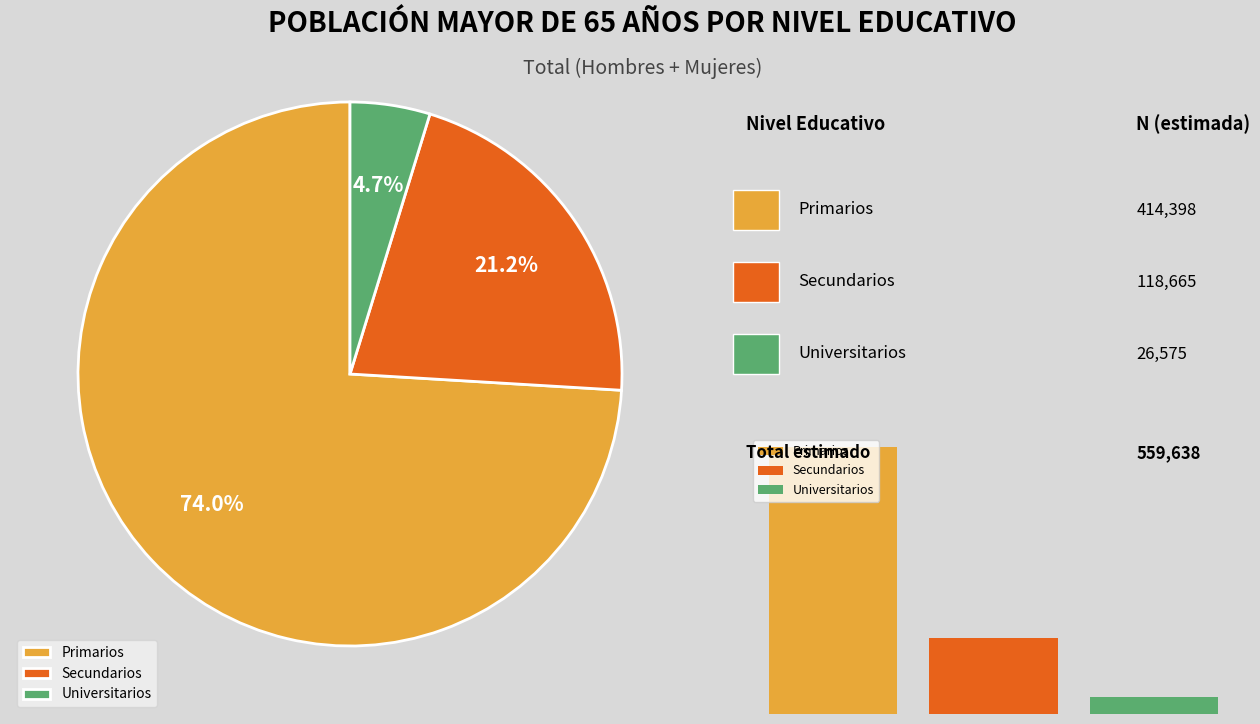

To the nearest percent, what is the average slice percentage?

33%